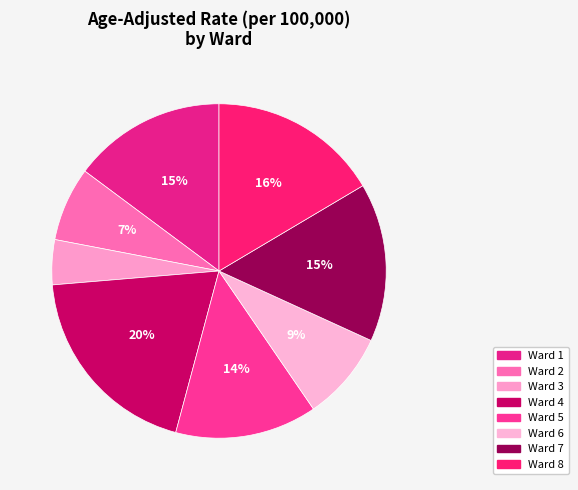

Do Ward 8 and Ward 5 together represent more than half of the pie?

No